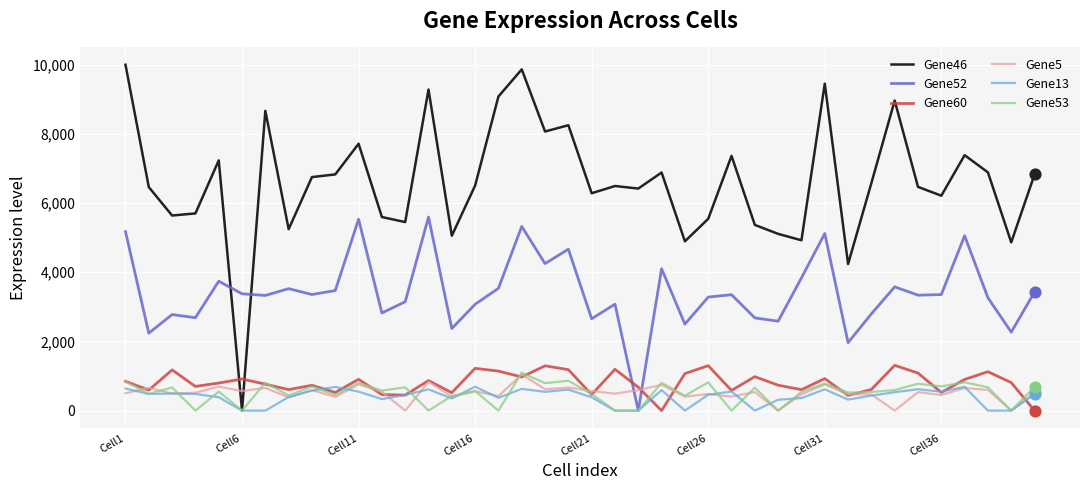

What are all the series names shown in the legend?

Gene46, Gene52, Gene60, Gene5, Gene13, Gene53